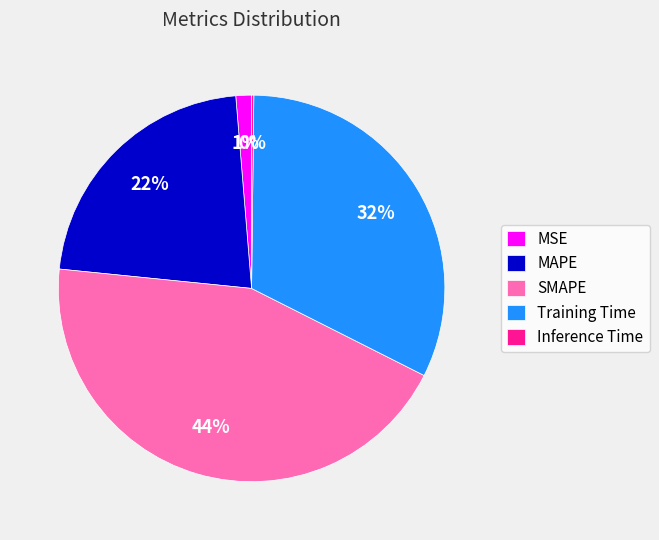

To the nearest percent, what portion does Training Time represent?

32%